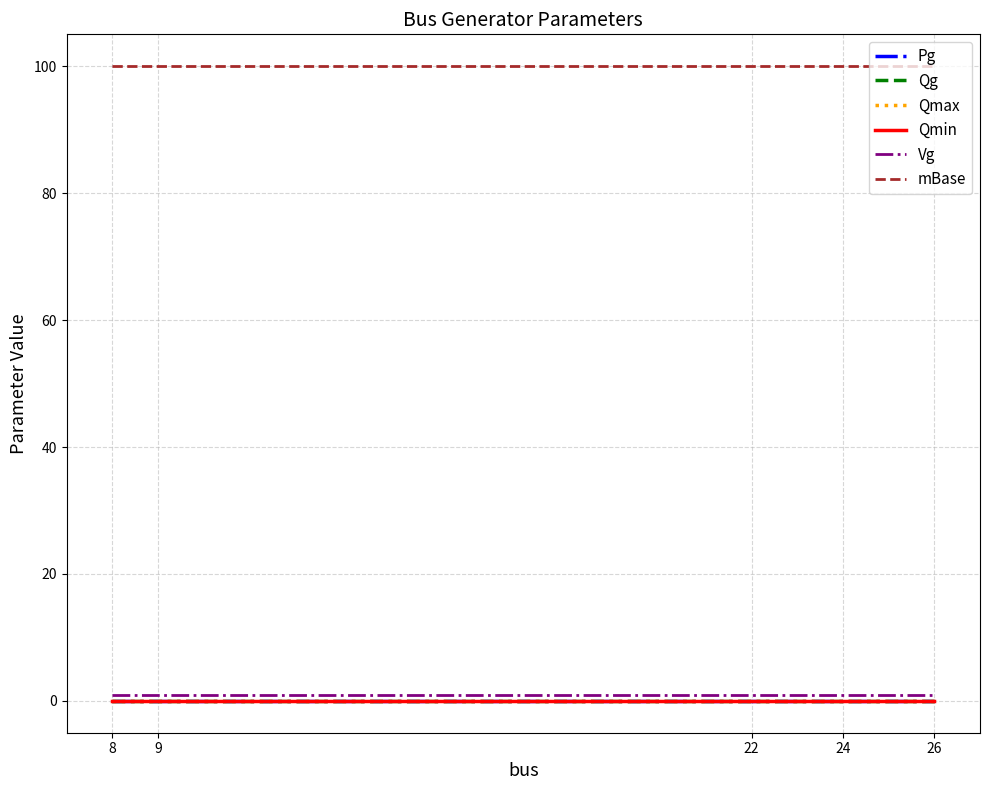

Is it true that Qmin equals 0 at 8?

True